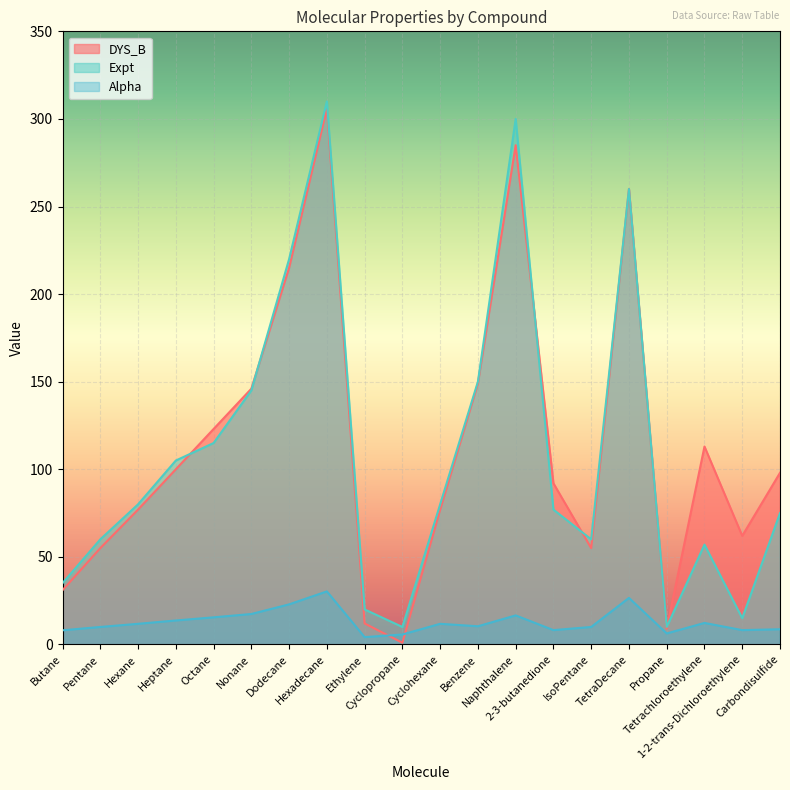

At which category is the sum across all series the highest?

Hexadecane